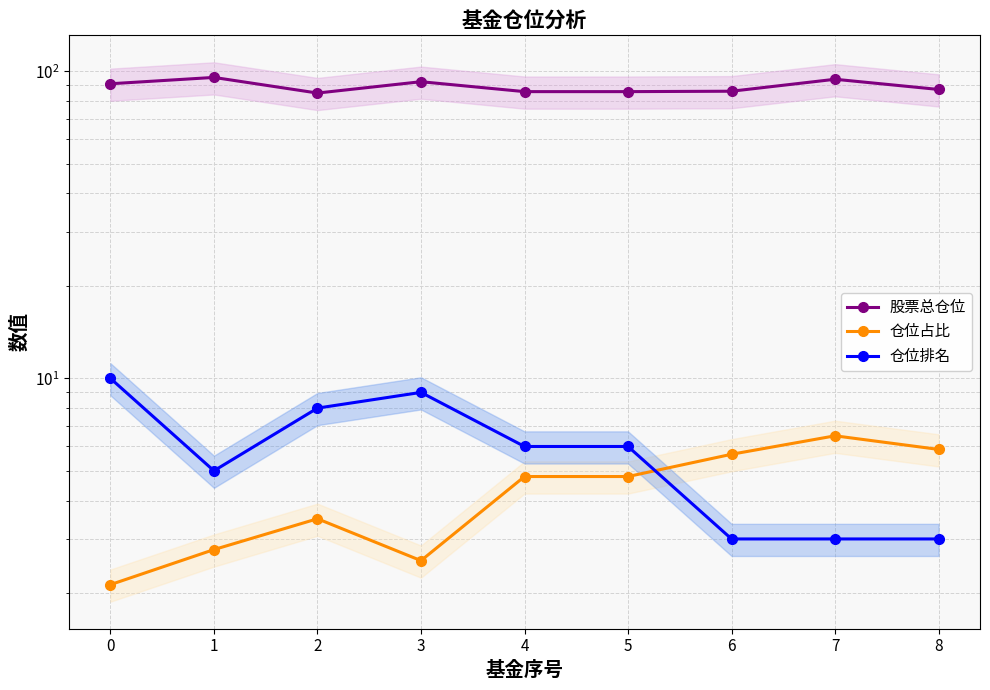

What is the difference between the maximum and minimum values in the 股票总仓位 series?

10.6